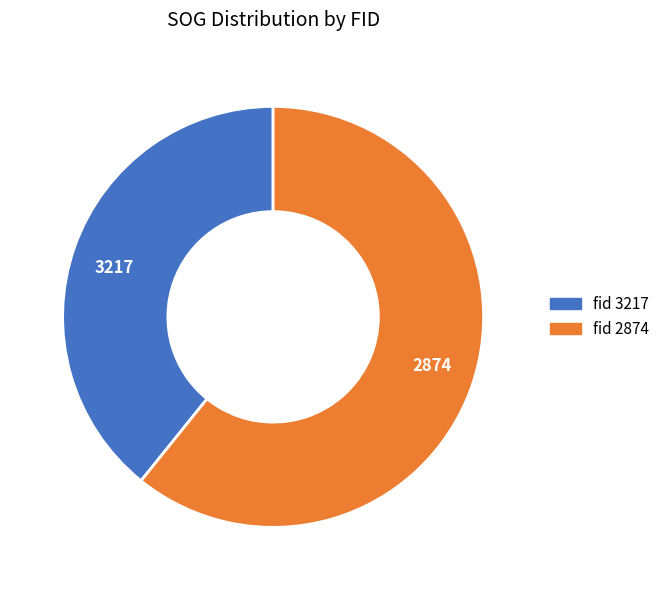

The 2874 slice represents 61% of the pie. True or false?

True